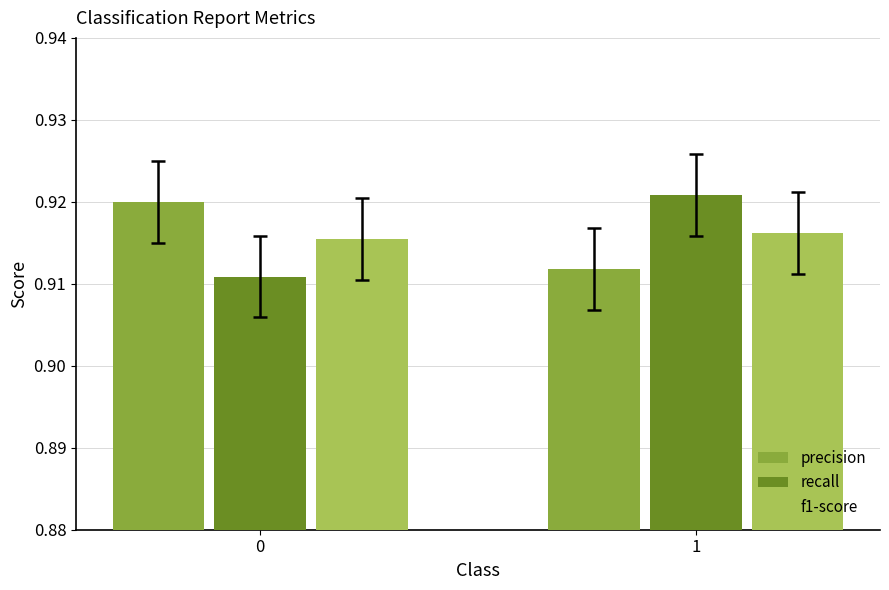

True or false: precision has a value of 1.6 at 1.

False